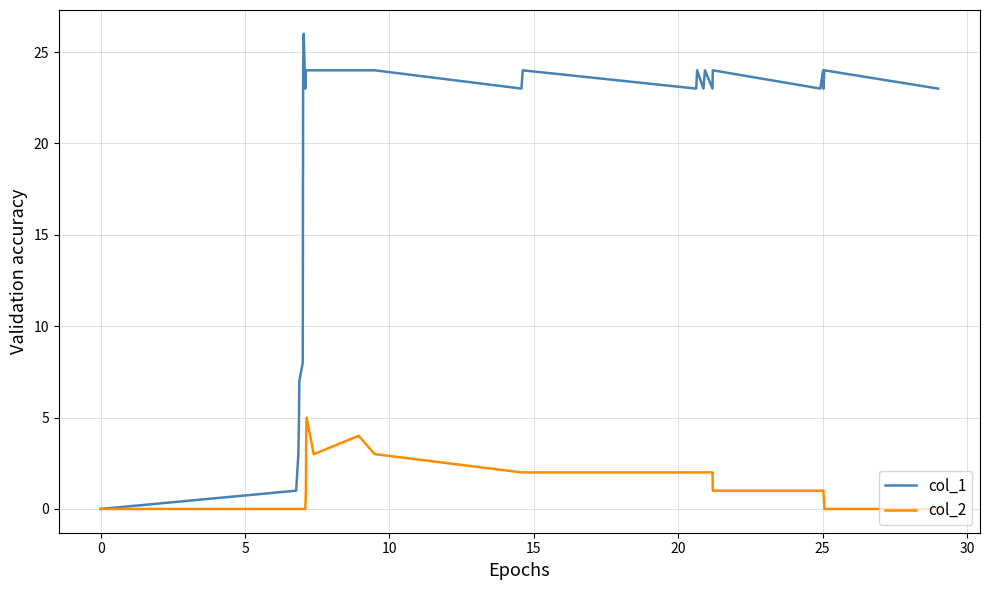

List the series in order of their overall mean, highest first.

col_1, col_2